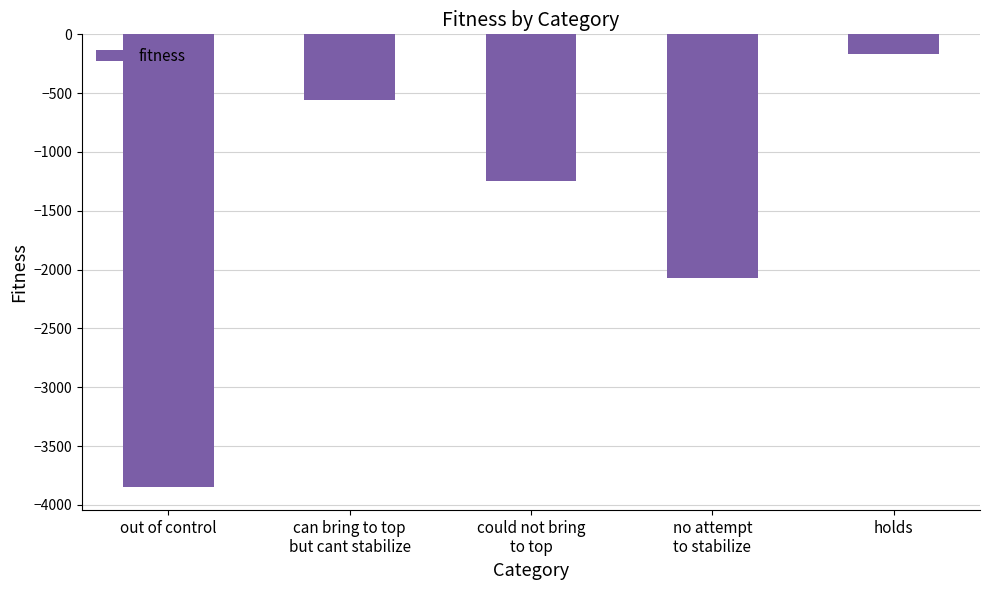

Reading right to left, extract all data points from this chart.

holds=-164	no attempt
to stabilize=-2075	could not bring
to top=-1243	can bring to top
but cant stabilize=-554	out of control=-3852